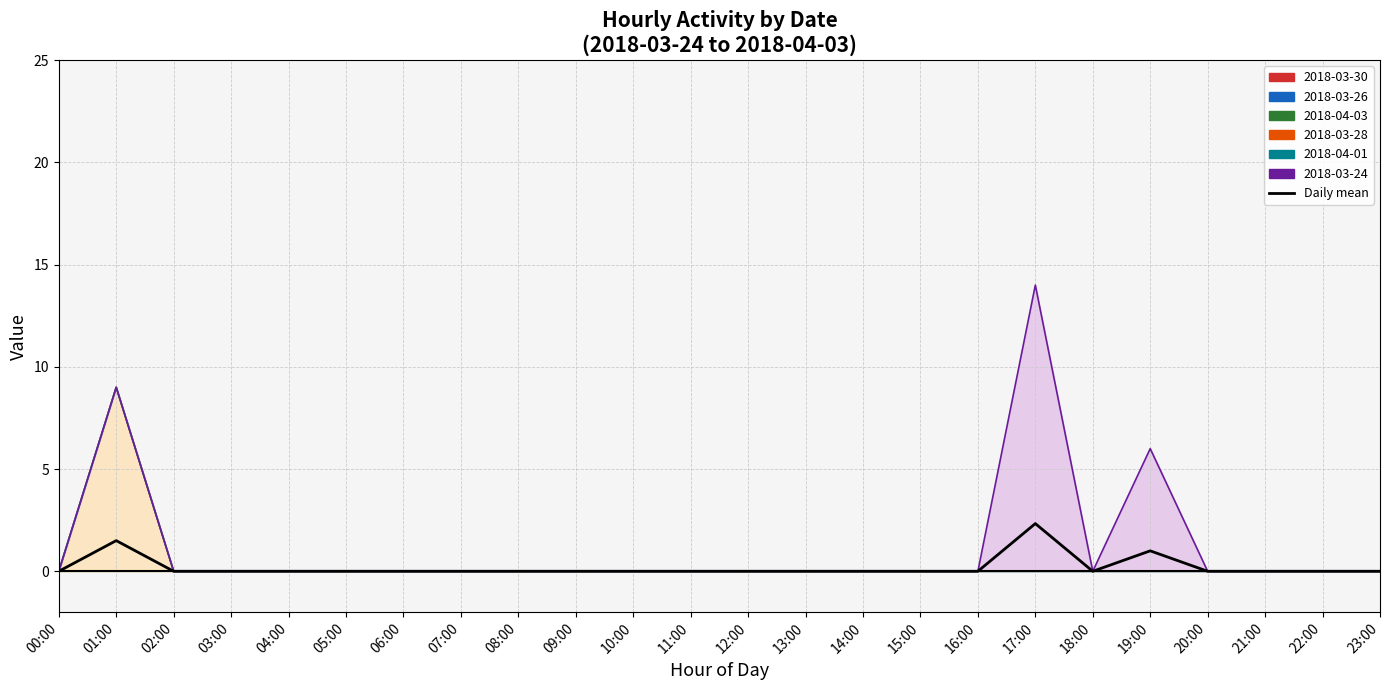

What is the label of the 18th point from the right?

06:00